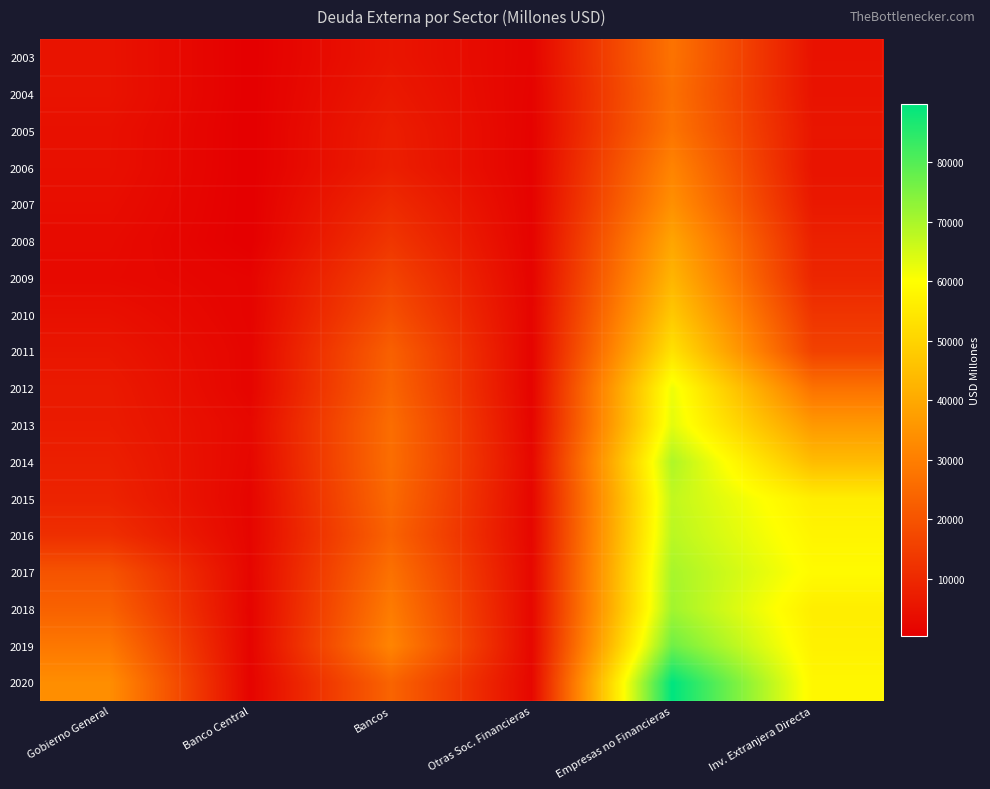

Reading left to right, transcribe all the data shown in this chart.

2003: Gobierno General=4912	Banco Central=385	Bancos=5484	Otras Soc. Financieras=1528	Empresas no Financieras=27310	Inv. Extranjera Directa=4705
2004: Gobierno General=4954	Banco Central=384	Bancos=6334	Otras Soc. Financieras=1274	Empresas no Financieras=26594	Inv. Extranjera Directa=4849
2005: Gobierno General=4275	Banco Central=355	Bancos=7397	Otras Soc. Financieras=1124	Empresas no Financieras=27532	Inv. Extranjera Directa=5502
2006: Gobierno General=4205	Banco Central=354	Bancos=7656	Otras Soc. Financieras=1023	Empresas no Financieras=31318	Inv. Extranjera Directa=5114
2007: Gobierno General=3637	Banco Central=363	Bancos=10433	Otras Soc. Financieras=1126	Empresas no Financieras=34257	Inv. Extranjera Directa=6270
2008: Gobierno General=3073	Banco Central=346	Bancos=13110	Otras Soc. Financieras=1213	Empresas no Financieras=39131	Inv. Extranjera Directa=8171
2009: Gobierno General=2716	Banco Central=1428	Bancos=16239	Otras Soc. Financieras=1408	Empresas no Financieras=42805	Inv. Extranjera Directa=9296
2010: Gobierno General=4232	Banco Central=1408	Bancos=19115	Otras Soc. Financieras=1617	Empresas no Financieras=47410	Inv. Extranjera Directa=12788
2011: Gobierno General=5592	Banco Central=1656	Bancos=23010	Otras Soc. Financieras=1429	Empresas no Financieras=53420	Inv. Extranjera Directa=15864
2012: Gobierno General=6541	Banco Central=1602	Bancos=24070	Otras Soc. Financieras=1350	Empresas no Financieras=62016	Inv. Extranjera Directa=27089
2013: Gobierno General=6848	Banco Central=2454	Bancos=25993	Otras Soc. Financieras=1672	Empresas no Financieras=63179	Inv. Extranjera Directa=36205
2014: Gobierno General=7815	Banco Central=2138	Bancos=26119	Otras Soc. Financieras=2284	Empresas no Financieras=69393	Inv. Extranjera Directa=44386
2015: Gobierno General=8674	Banco Central=1731	Bancos=25244	Otras Soc. Financieras=1990	Empresas no Financieras=67246	Inv. Extranjera Directa=56018
2016: Gobierno General=11476	Banco Central=1793	Bancos=23708	Otras Soc. Financieras=2083	Empresas no Financieras=68138	Inv. Extranjera Directa=57617
2017: Gobierno General=19998	Banco Central=1857	Bancos=26947	Otras Soc. Financieras=2390	Empresas no Financieras=70291	Inv. Extranjera Directa=58967
2018: Gobierno General=23314	Banco Central=1484	Bancos=29260	Otras Soc. Financieras=2250	Empresas no Financieras=70996	Inv. Extranjera Directa=56040
2019: Gobierno General=28406	Banco Central=1443	Bancos=31520	Otras Soc. Financieras=2202	Empresas no Financieras=76826	Inv. Extranjera Directa=56837
2020: Gobierno General=33628	Banco Central=1322	Bancos=23878	Otras Soc. Financieras=2125	Empresas no Financieras=89892	Inv. Extranjera Directa=58136